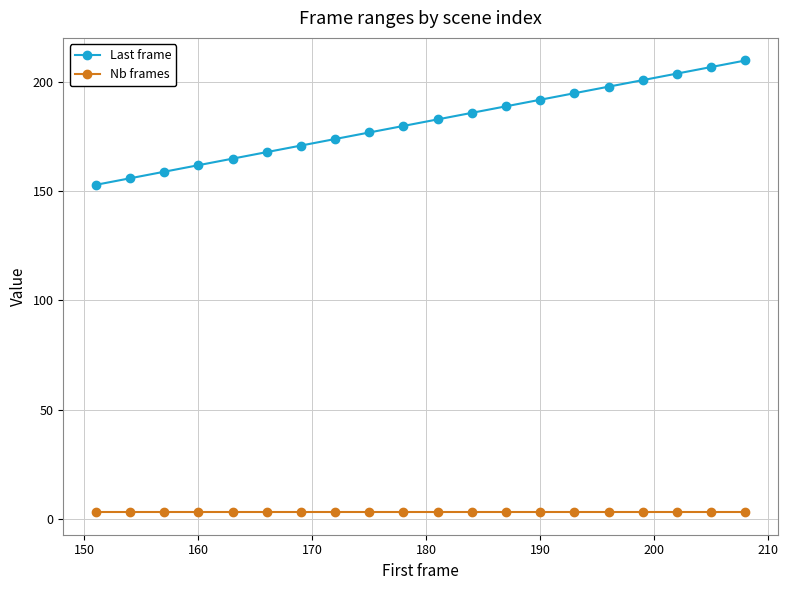

Which series has the largest total across all categories?

Last frame